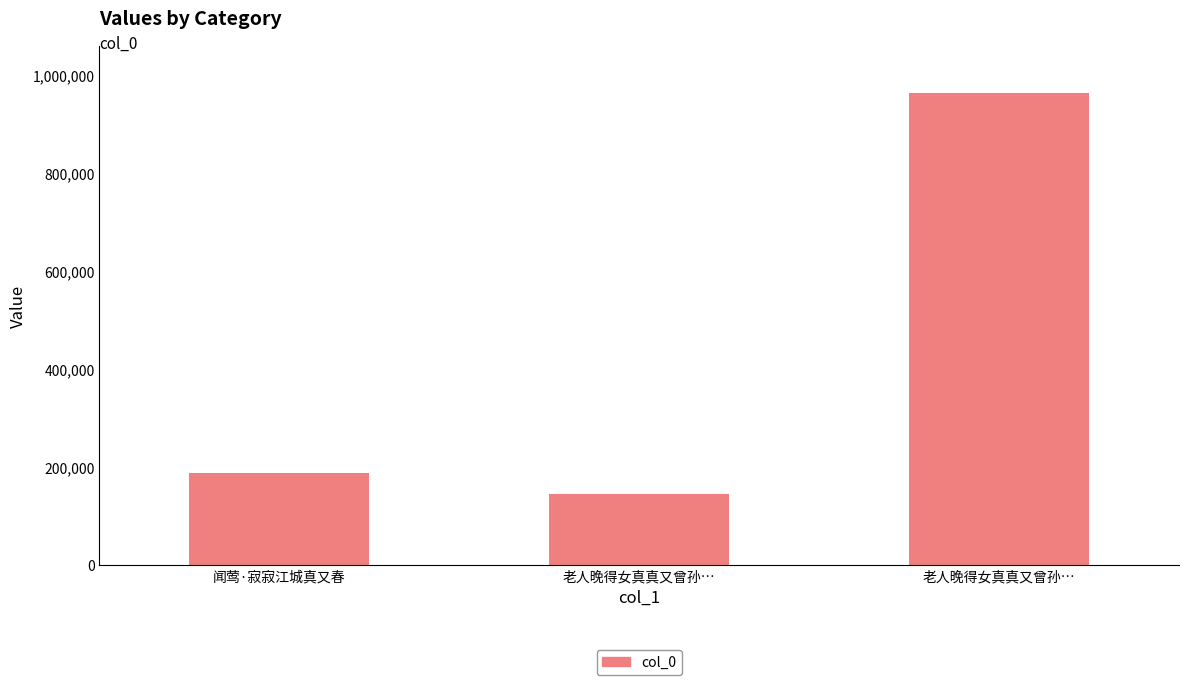

What is the difference between the values at 闻莺·寂寂江城真又春 and 老人晚得女真真又曾孙…?

42724